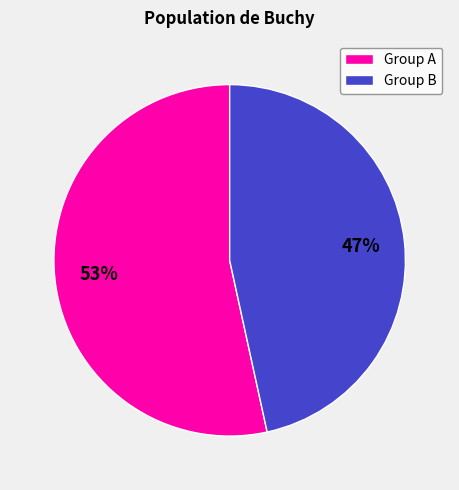

Is there any slice that represents more than half of the pie?

Yes